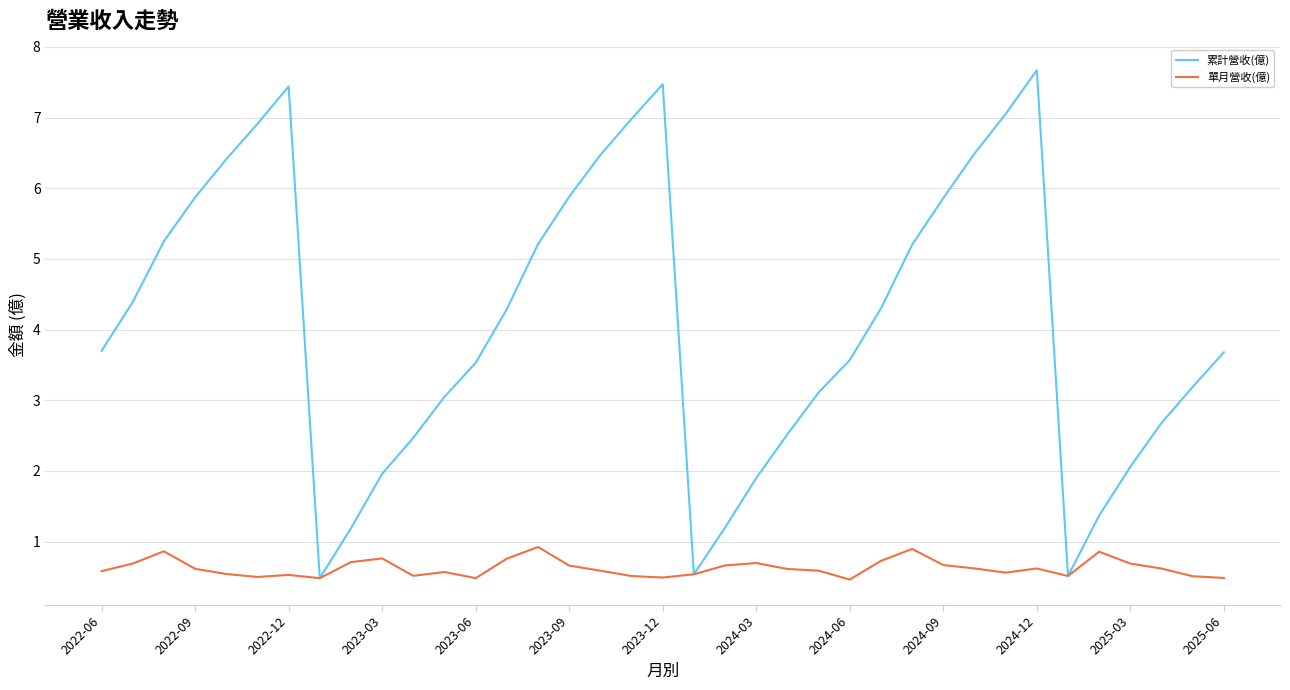

List the series in order of their peak value, highest first.

累計營收(億), 單月營收(億)